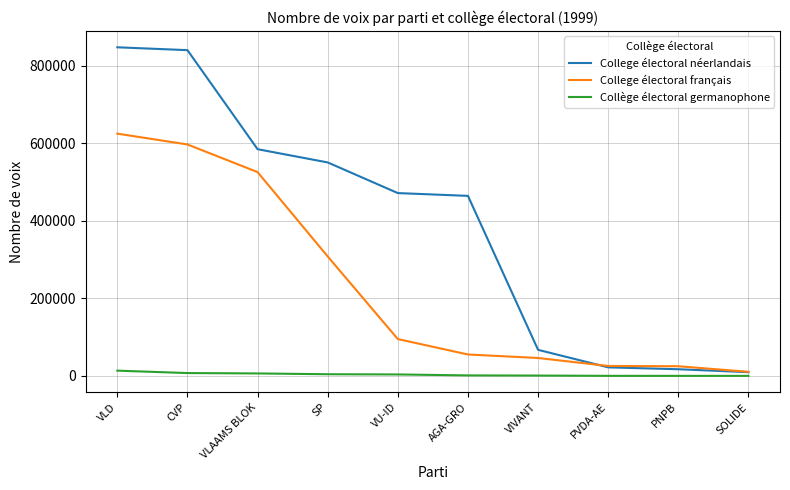

True or false: Collège électoral germanophone and College électoral néerlandais cross at least once.

False